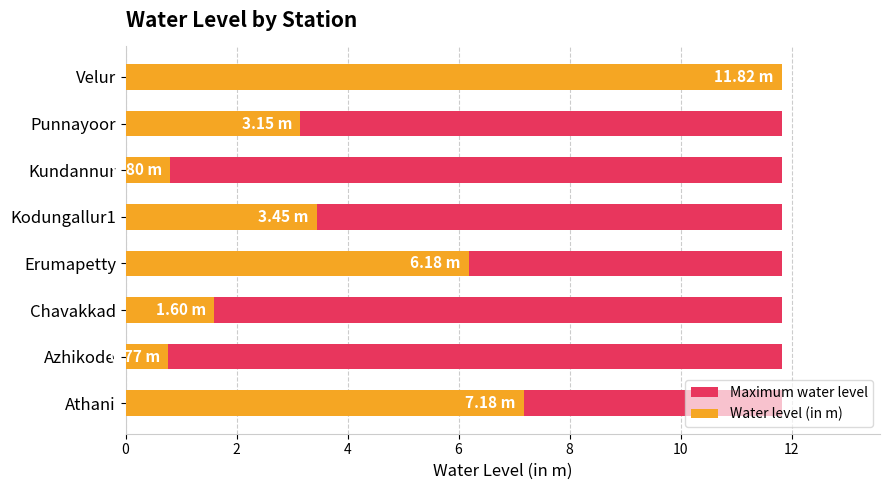

Is it true that Maximum water level equals 0.9 at 6?

False